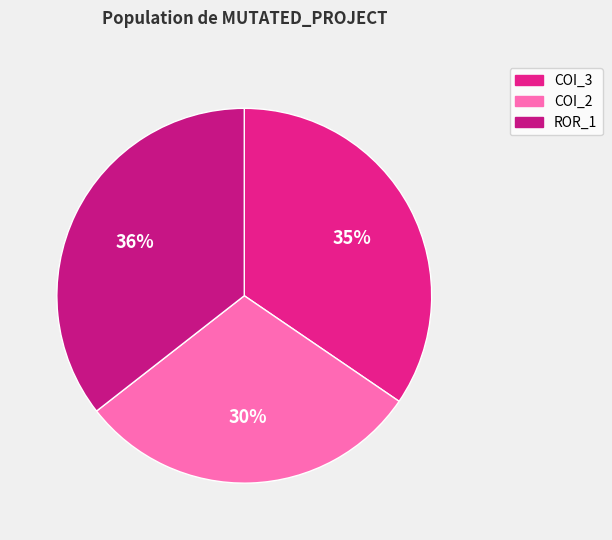

How many segments does this pie chart have?

3